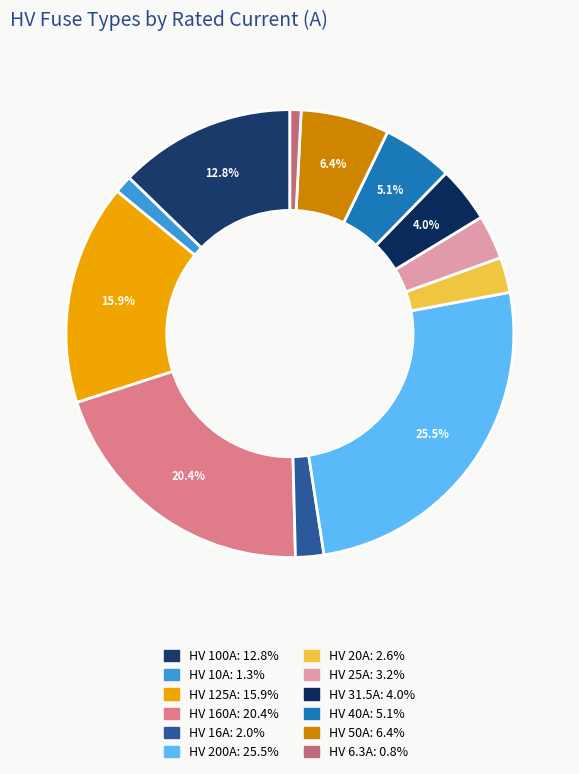

Is there any slice that represents more than half of the pie?

No